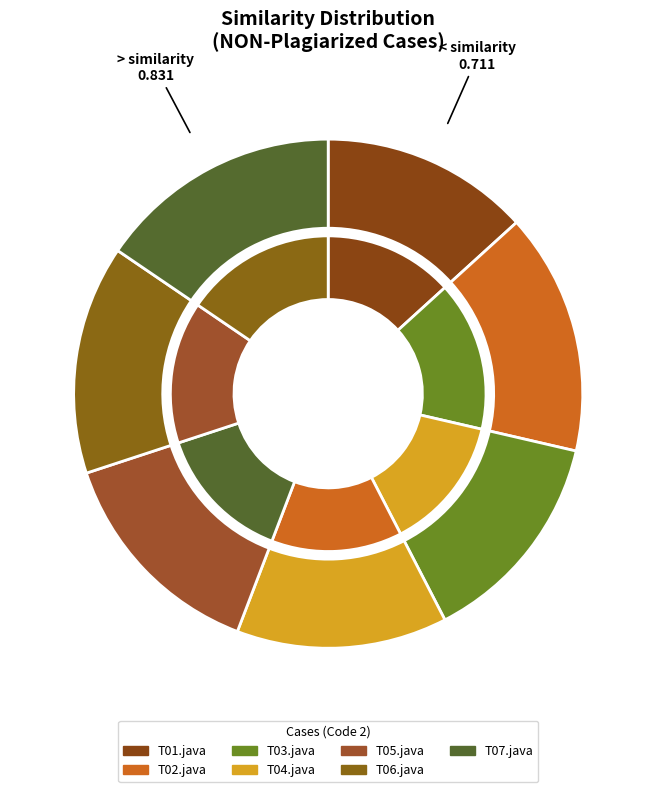

Which has a higher value, T07.java or T03.java?

T07.java